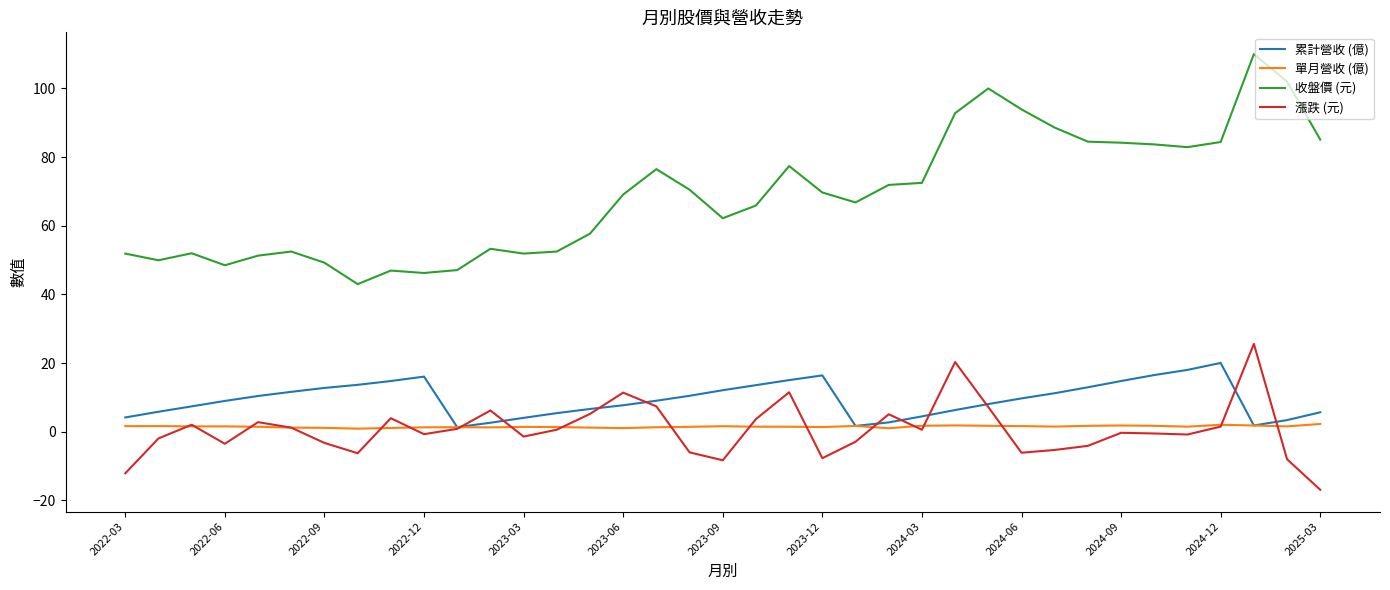

Which series has the largest total across all categories?

收盤價 (元)